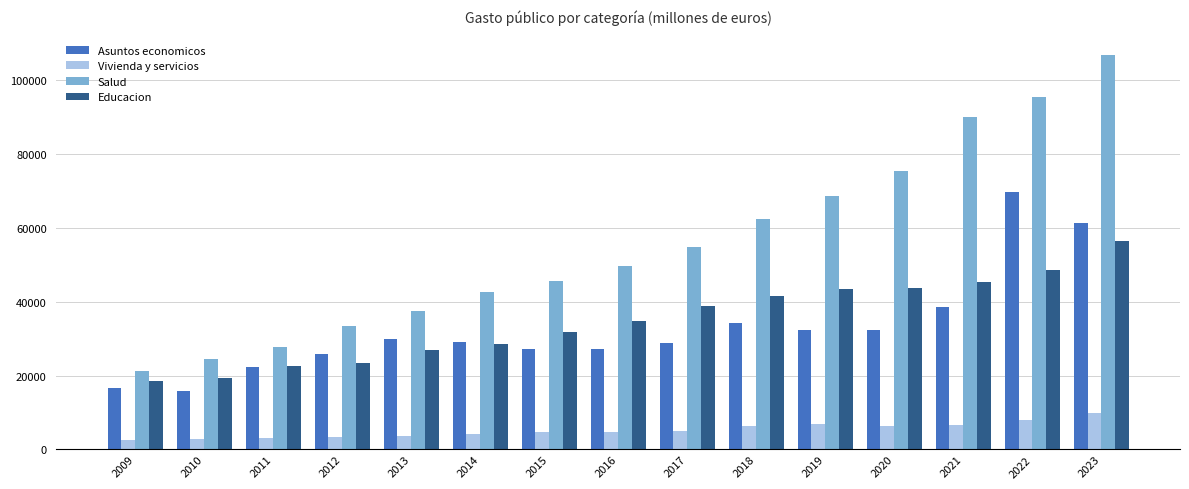

What are all the series names shown in the legend?

Asuntos economicos, Vivienda y servicios, Salud, Educacion